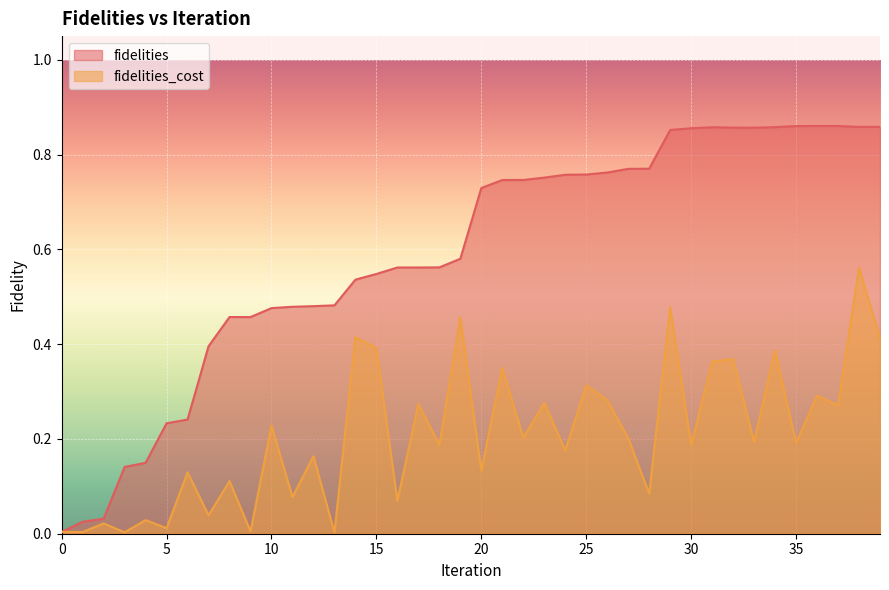

Which series has the widest spread of values?

fidelities